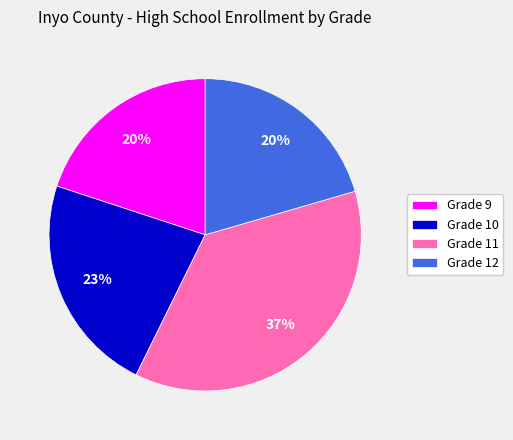

Which category has the biggest portion of the pie?

Grade 11